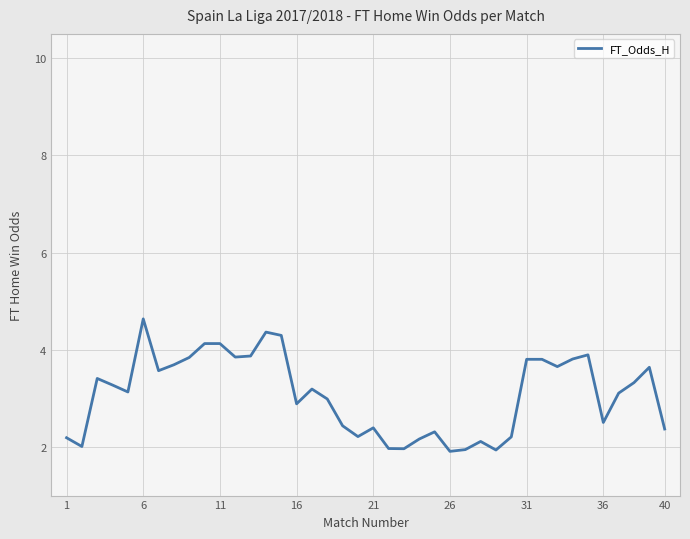

How many lines are shown in the chart?

1